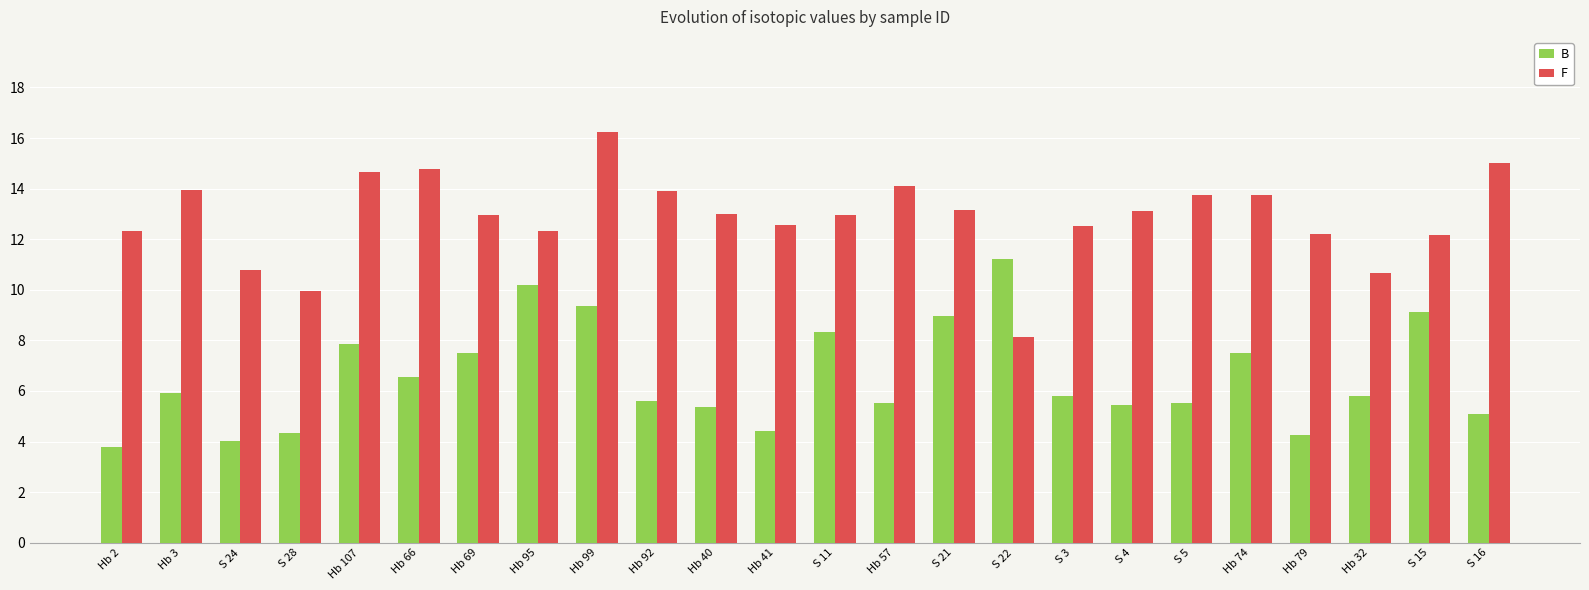

What value does the B series have at Hb 3?

5.9